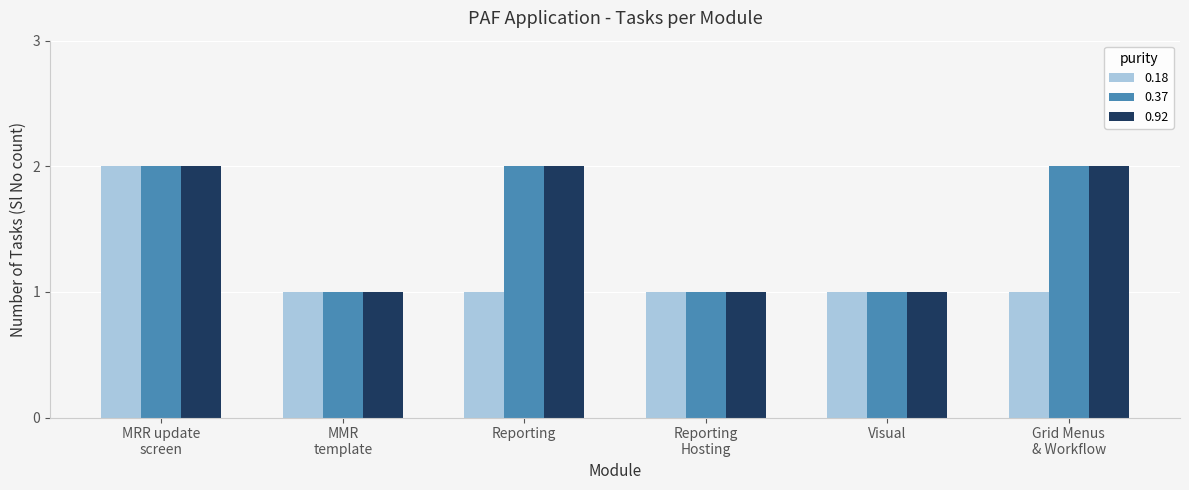

The value of 0.18 at Visual is 0. True or false?

False